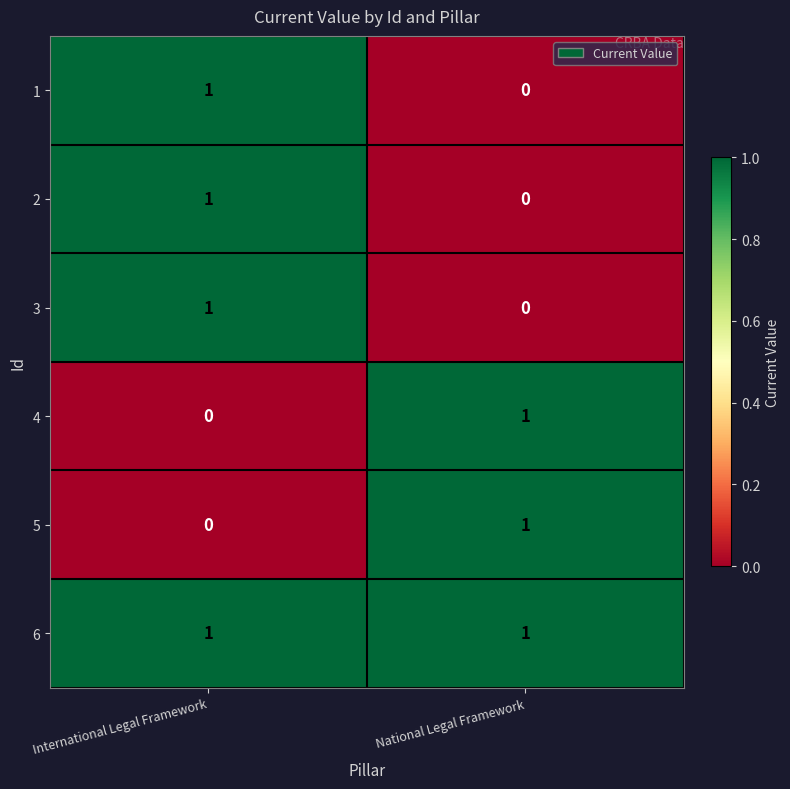

True or false: 1 has a value of 1 at International Legal Framework.

True